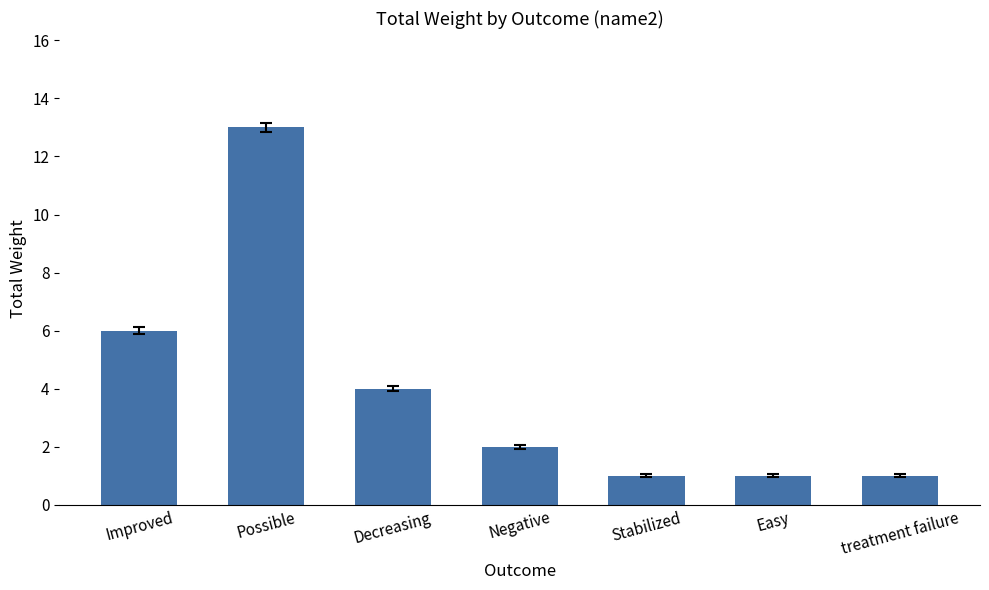

Reading left to right, what are all the values shown in this chart?

6	13	4	2	1	1	1